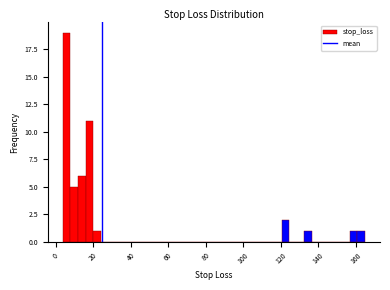

Read against the x-axis, roughly where is the centre of the tallest bar?

6